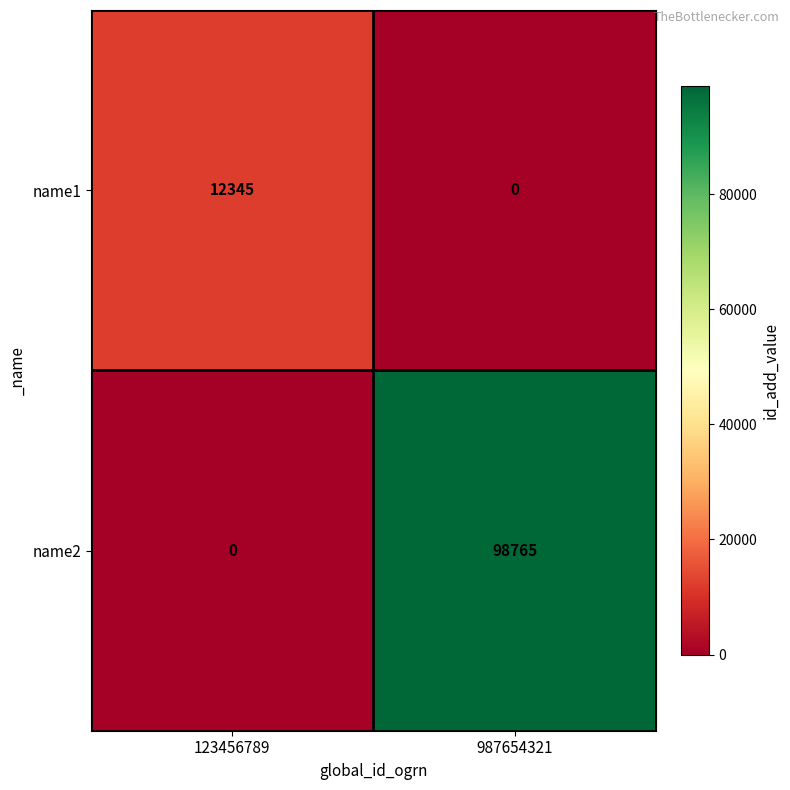

What is the sum of all name1 values?

12345